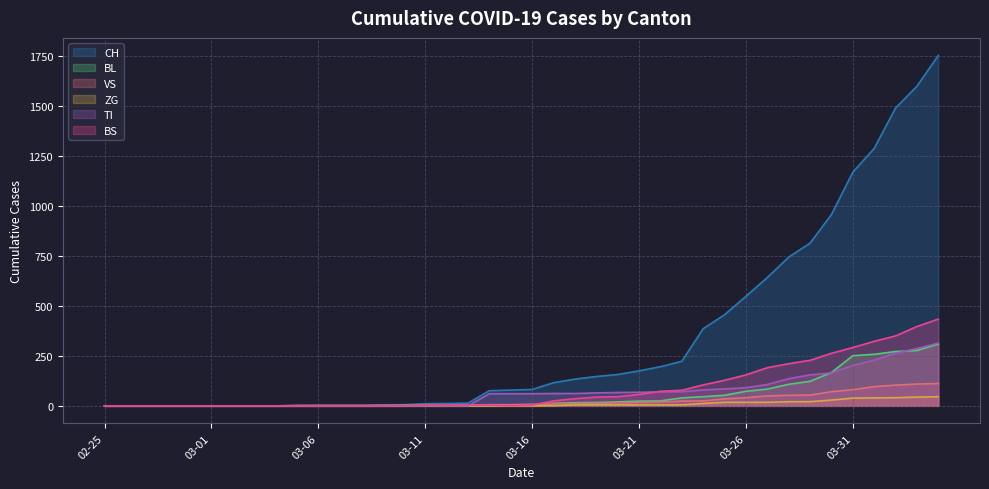

What is the label of the 28th point from the left?

2020-03-23